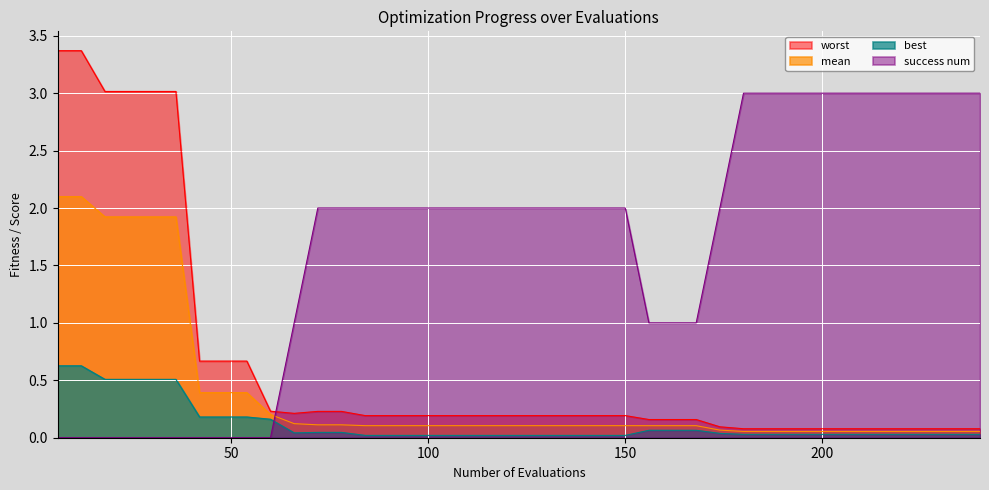

True or false: best and success num intersect in this chart.

True